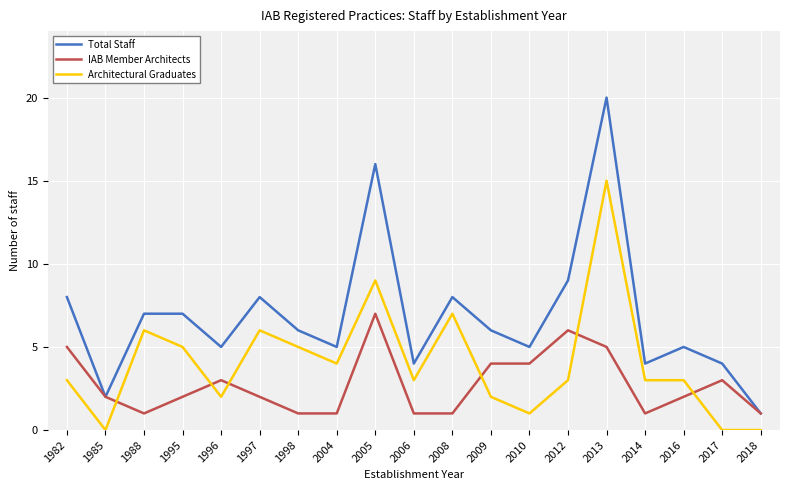

The value of IAB Member Architects at 2005 is 7. True or false?

True